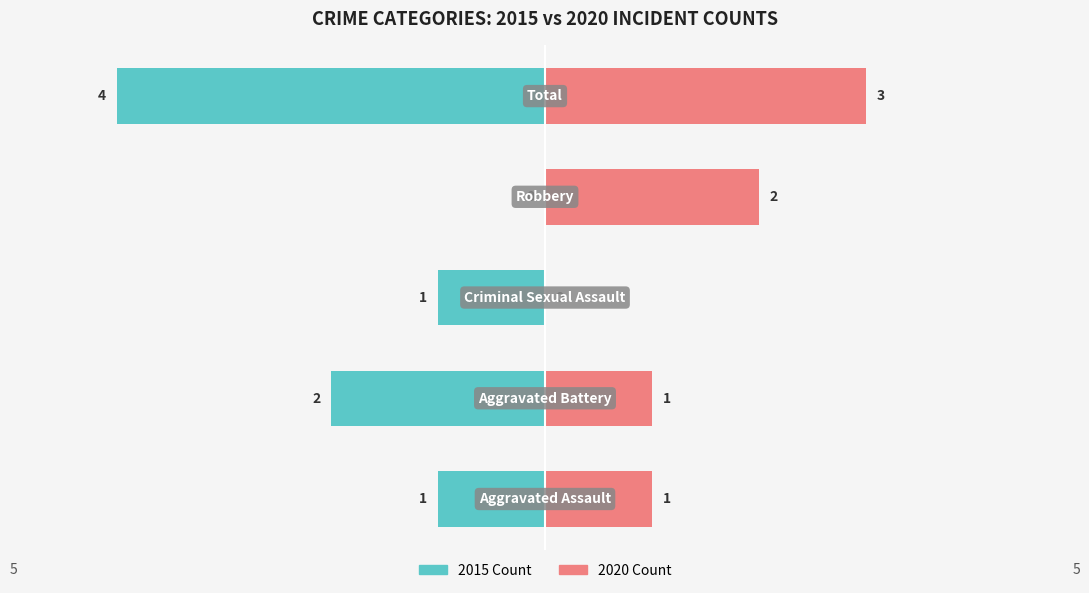

The value of 2020 Count at 4 is 5. True or false?

False